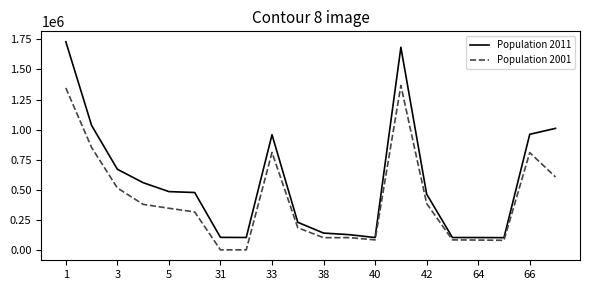

Rank the series by their average value, from lowest to highest.

Population 2001, Population 2011